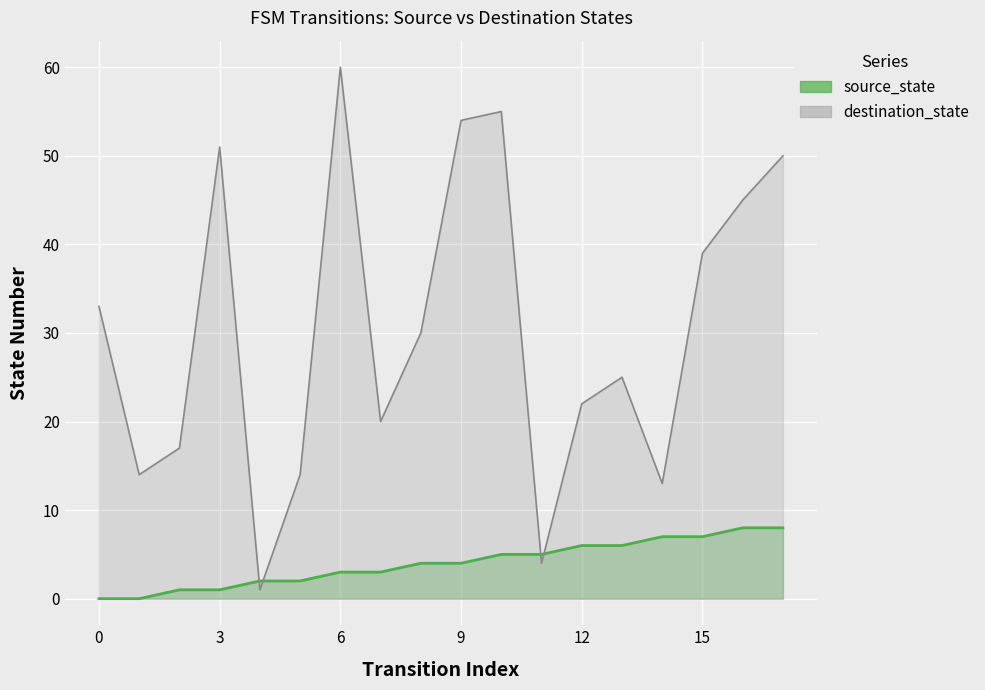

What is the maximum value shown in the chart?

60